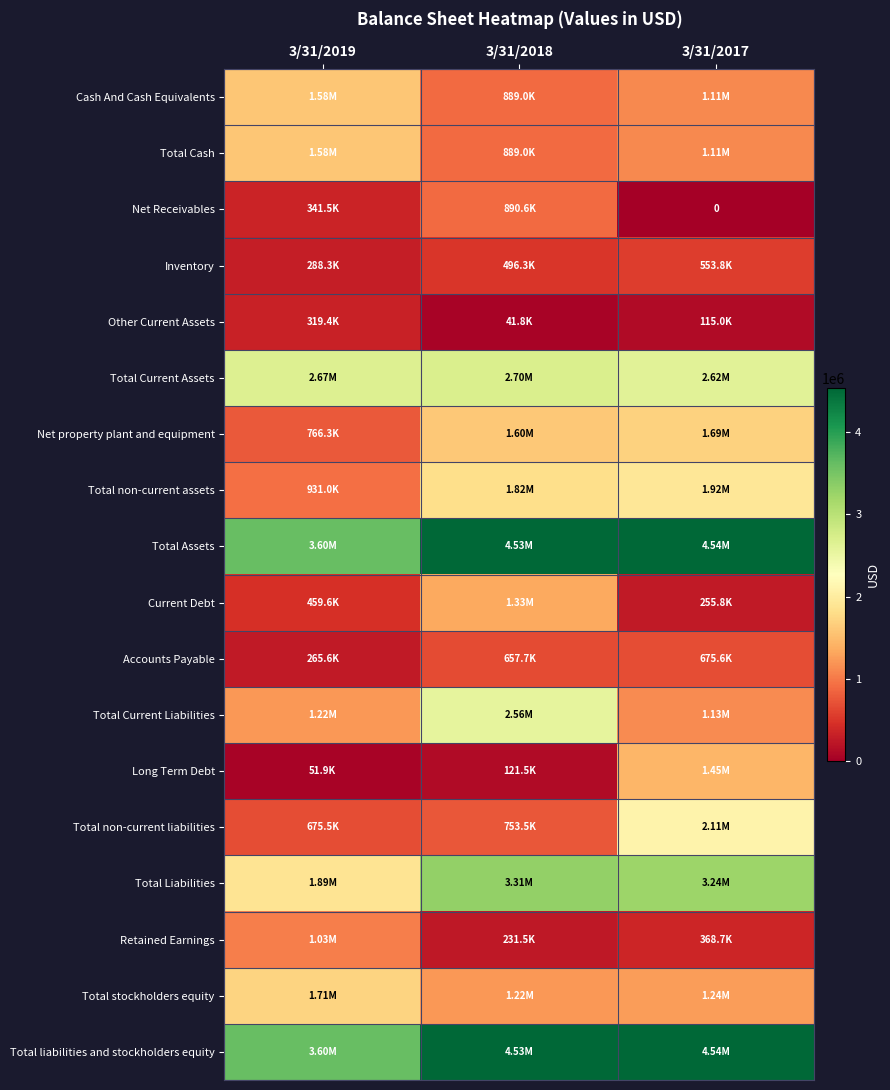

At 3/31/2018, list the series in order from largest to smallest.

Total Assets, Total liabilities and stockholders equity, Total Liabilities, Total Current Assets, Total Current Liabilities, Total non-current assets, Net property plant and equipment, Current Debt, Total stockholders equity, Net Receivables, Cash And Cash Equivalents, Total Cash, Total non-current liabilities, Accounts Payable, Inventory, Retained Earnings, Long Term Debt, Other Current Assets